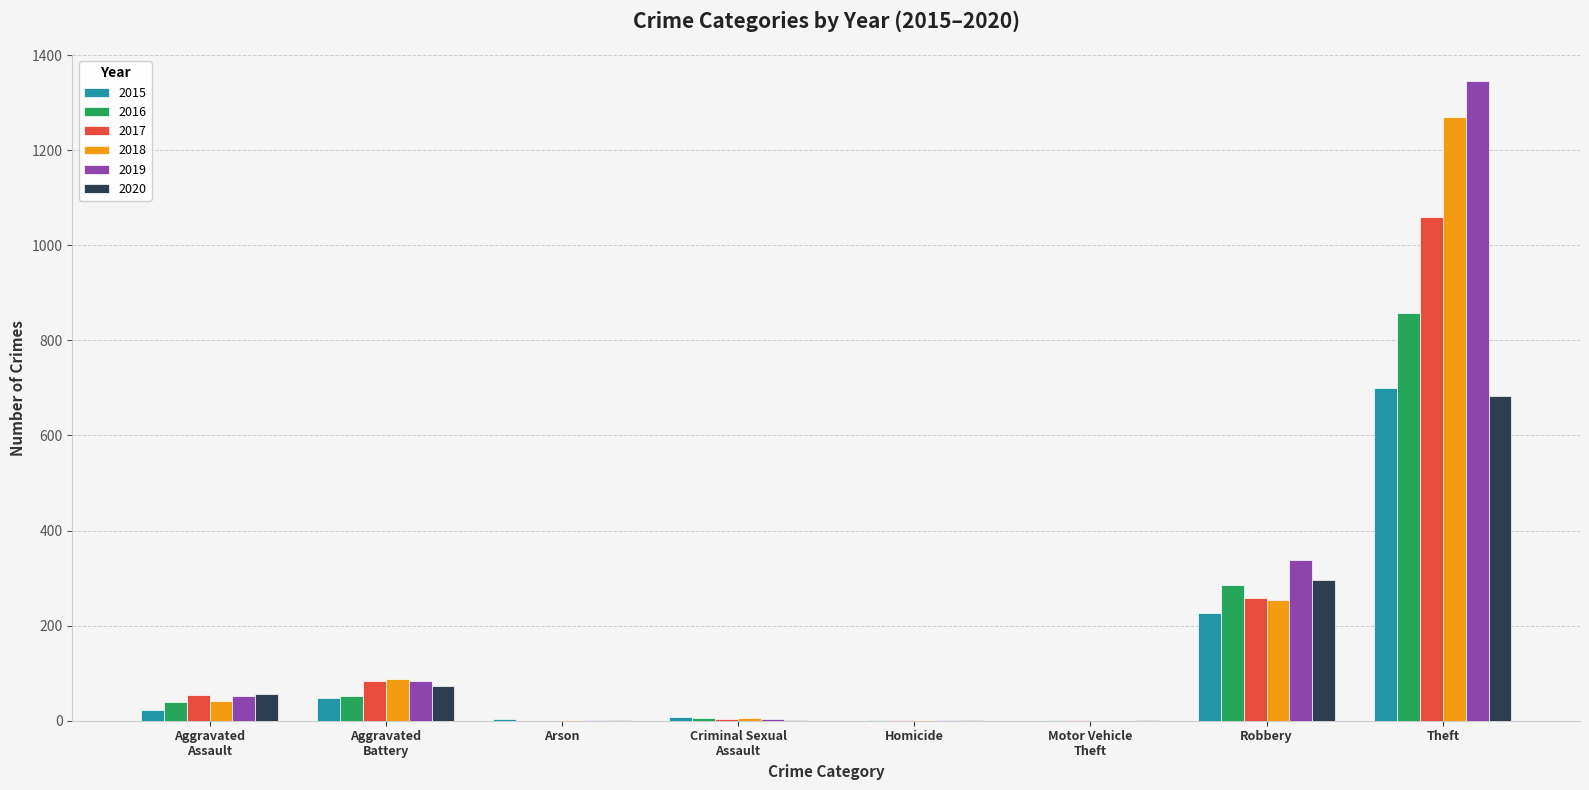

Which label corresponds to the largest value in the chart?

Theft